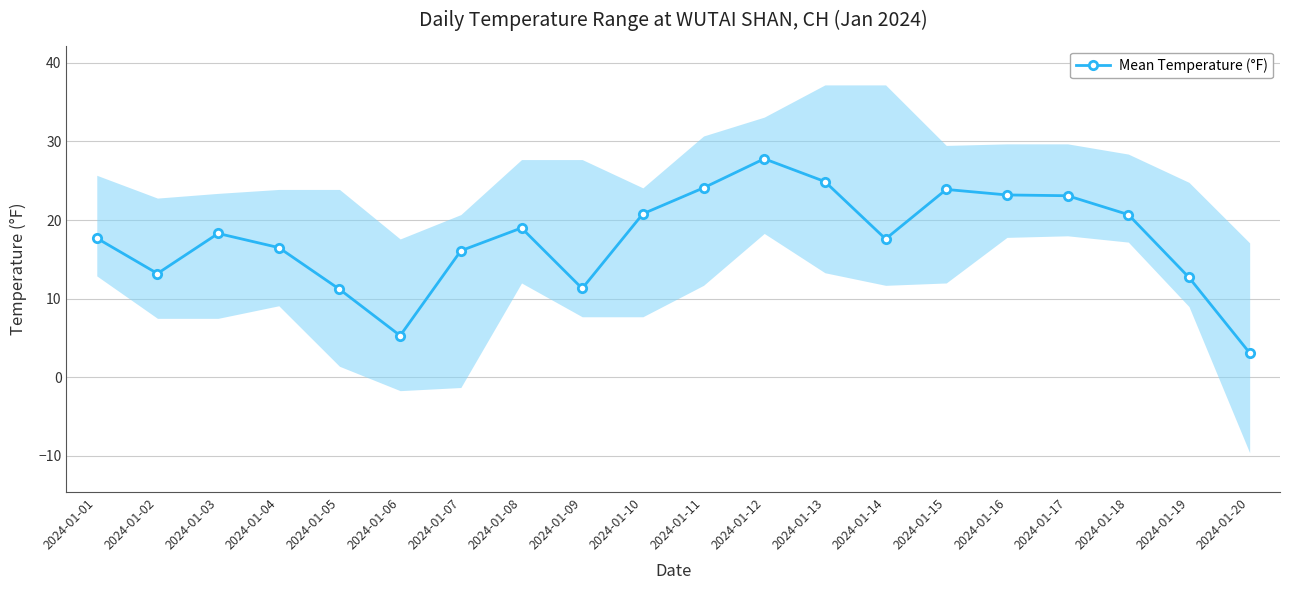

What is the value of the 8th point from the left?

19.0